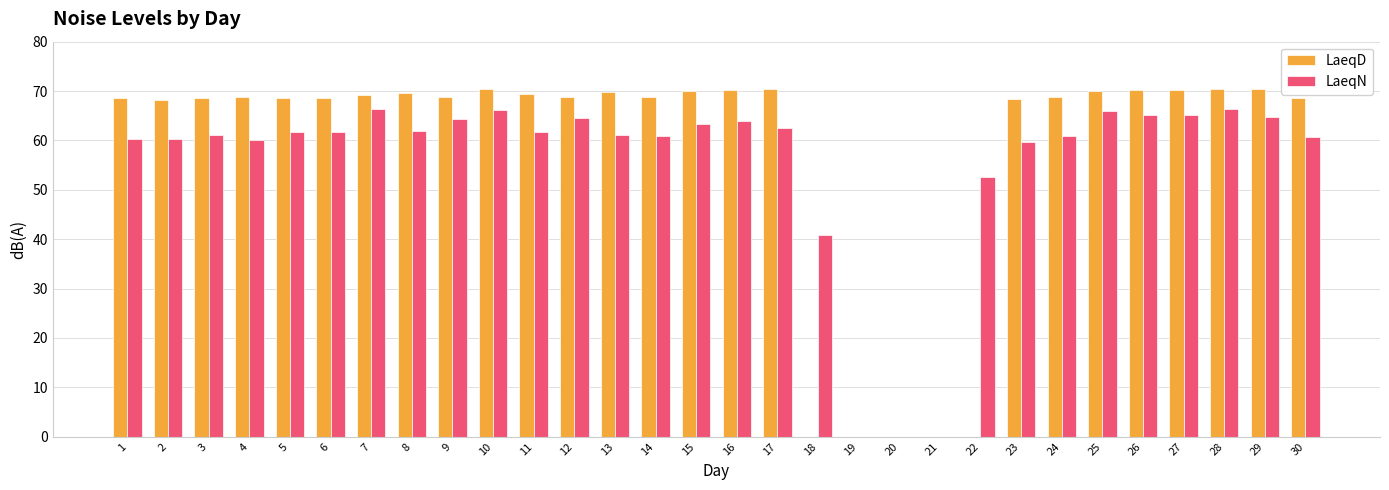

Is it true that LaeqN equals 66.2 at 10?

True